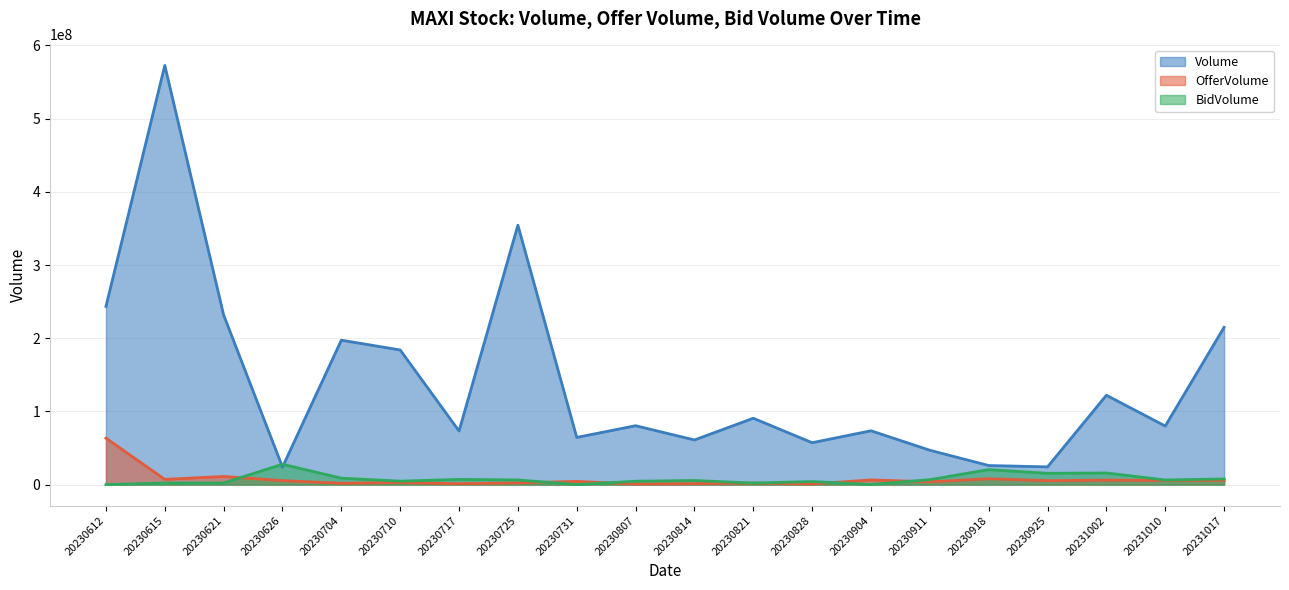

Where is the first local minimum for BidVolume?

20230710